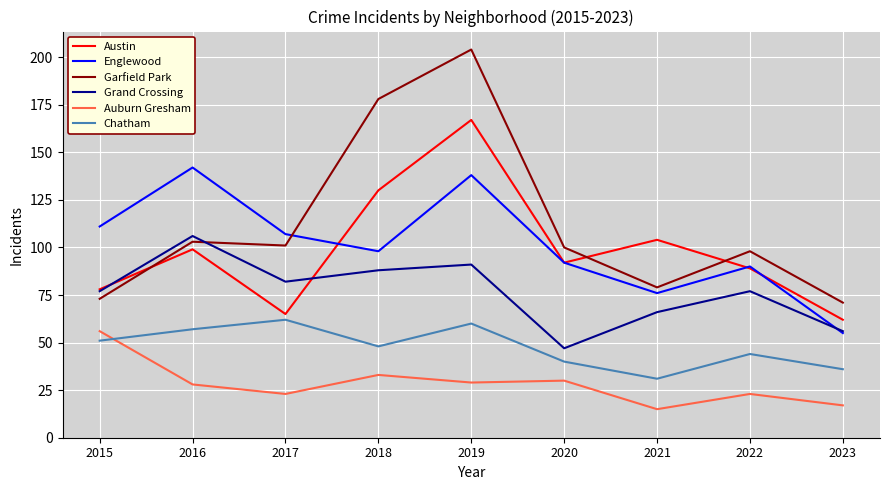

True or false: Austin and Chatham intersect in this chart.

False